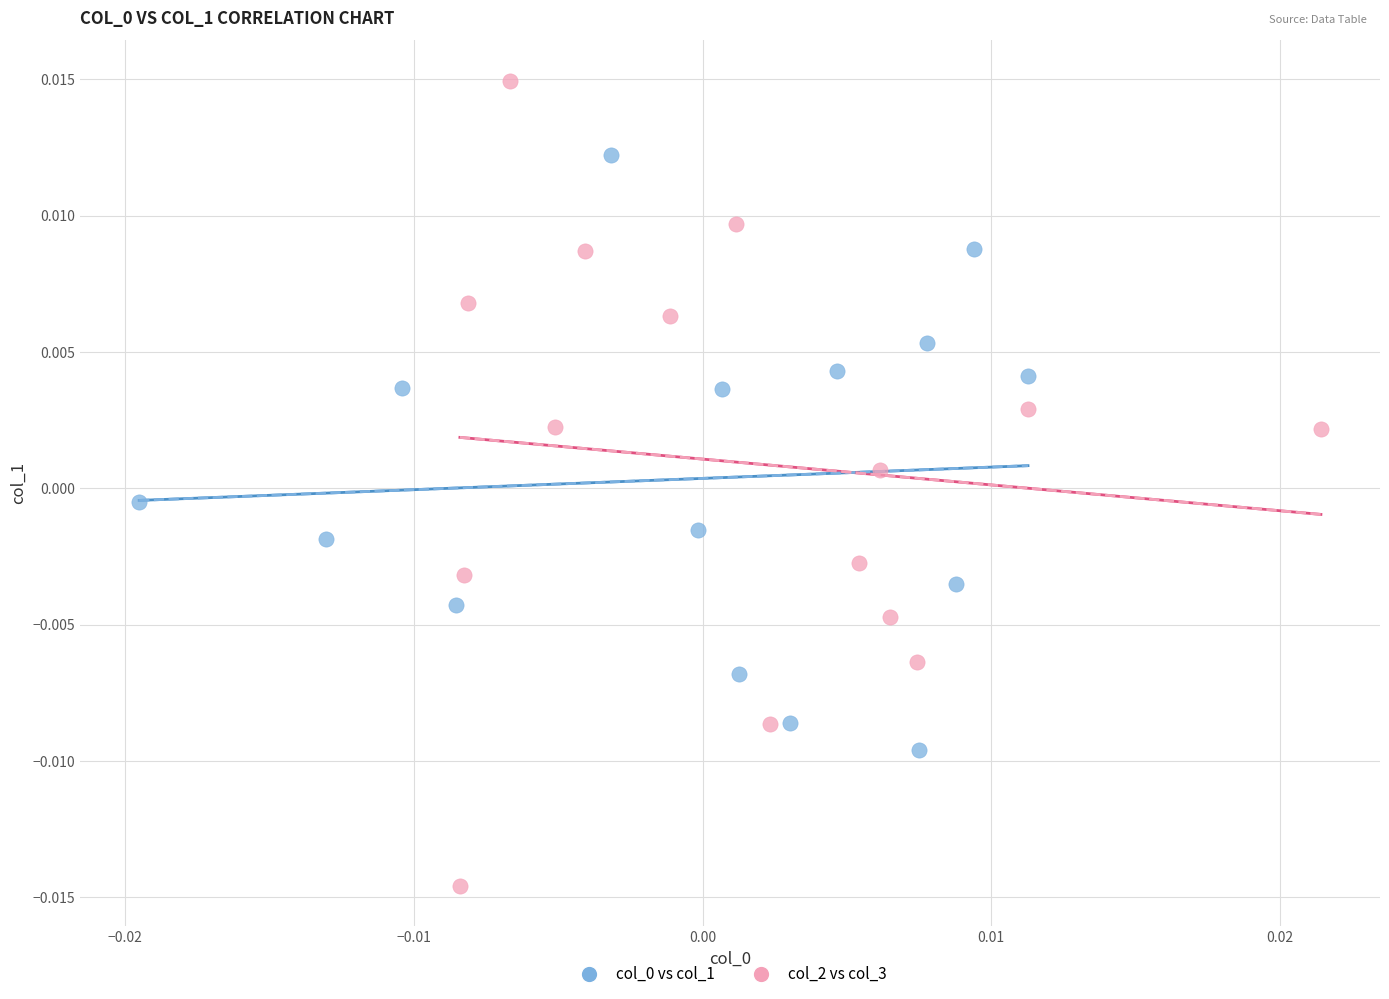

Which series has the widest spread of Y values?

col_2 vs col_3